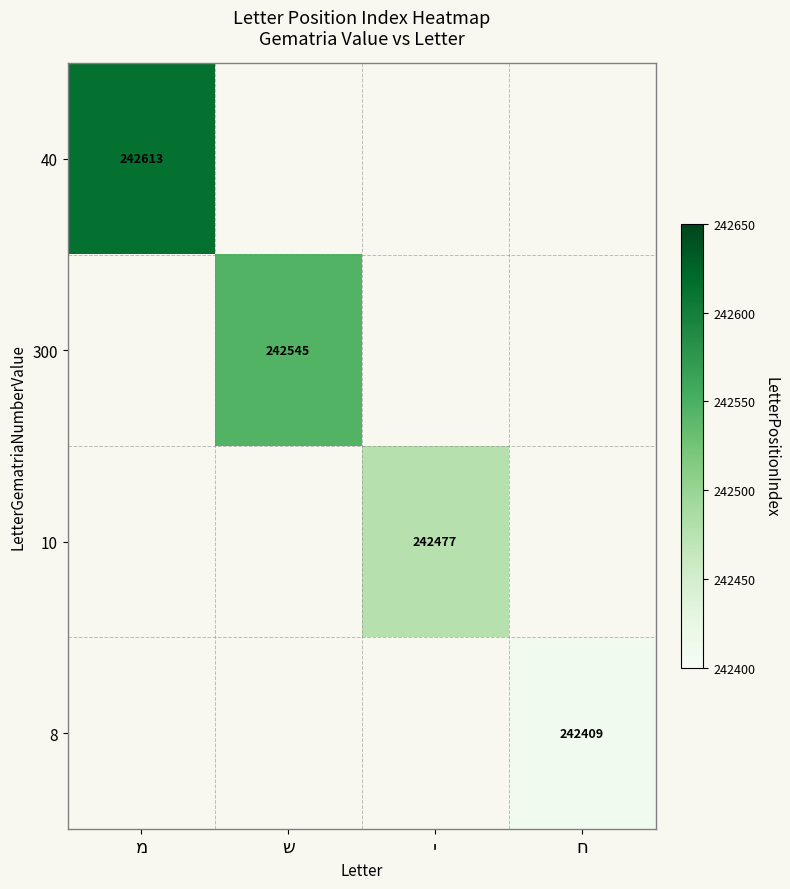

Which category has the highest value across all series?

מ